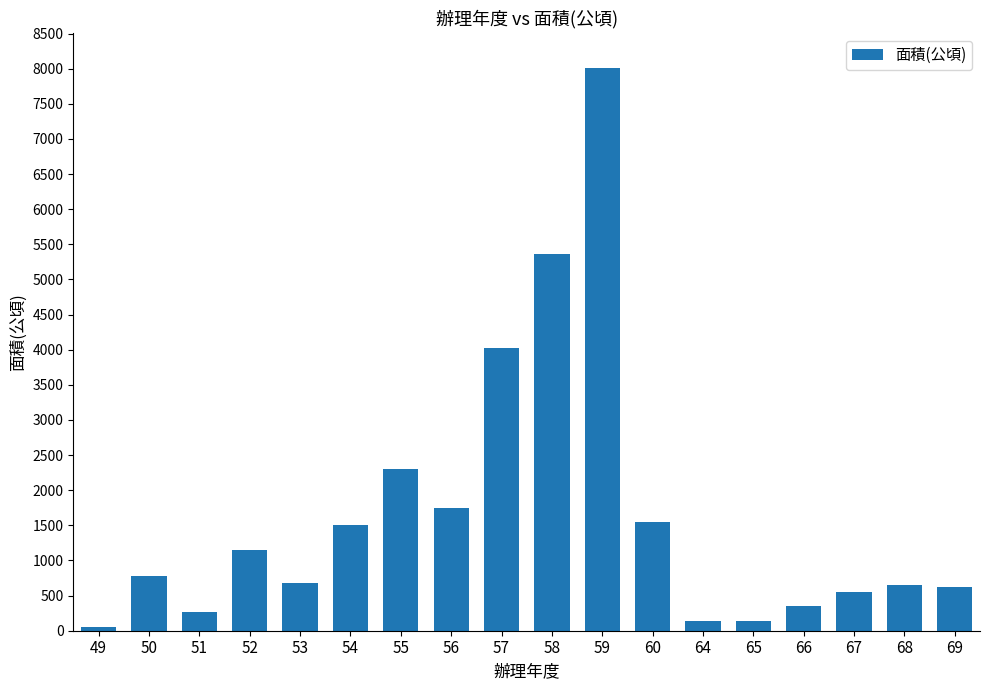

What is the minimum value shown in the chart?

47